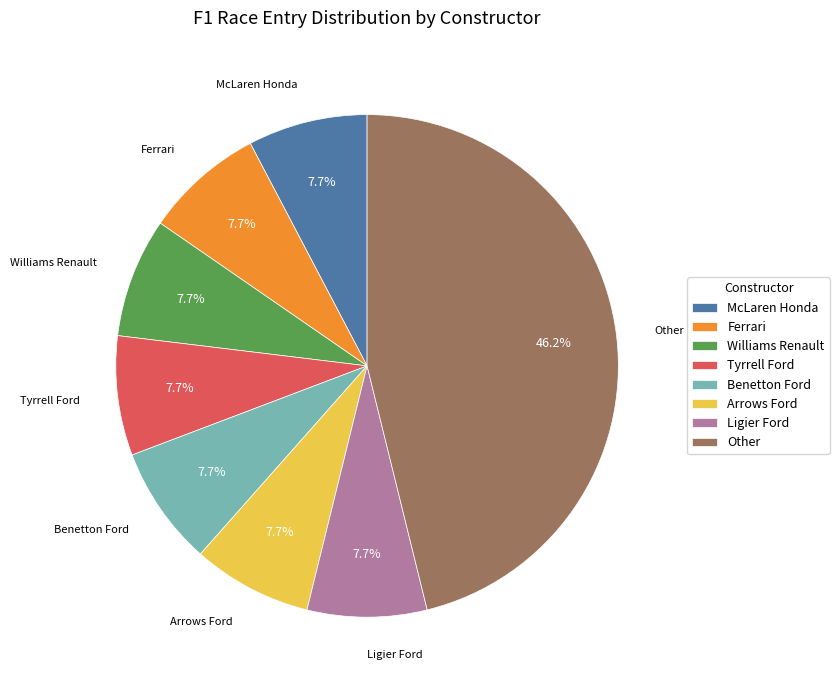

Approximately how many times larger is the value at Arrows Ford compared to Williams Renault?

1.0